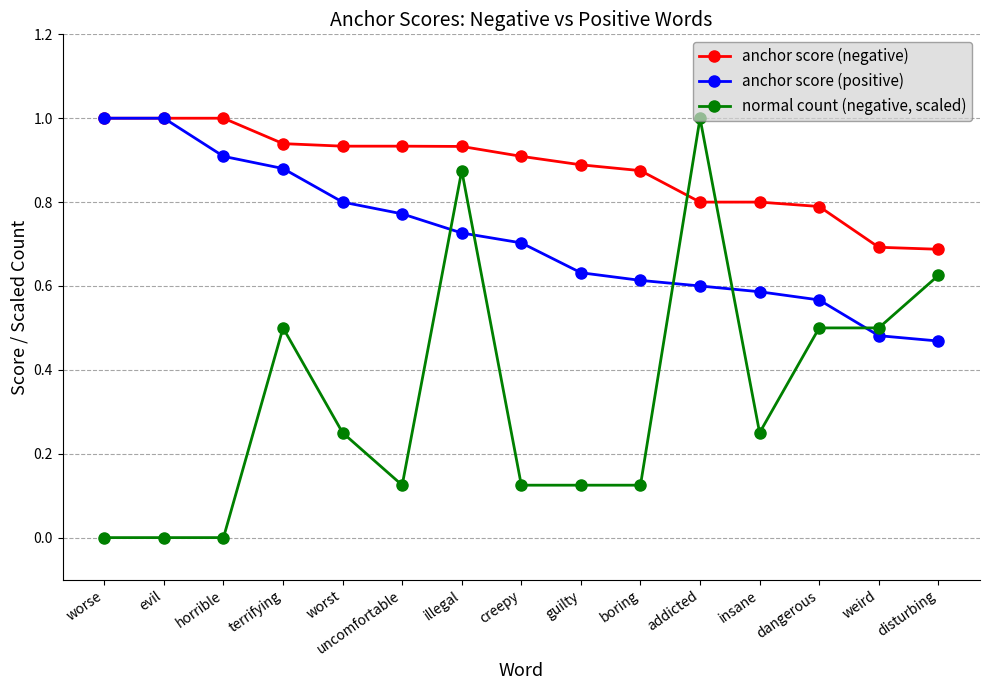

True or false: anchor score (negative) and normal count (negative, scaled) intersect in this chart.

True